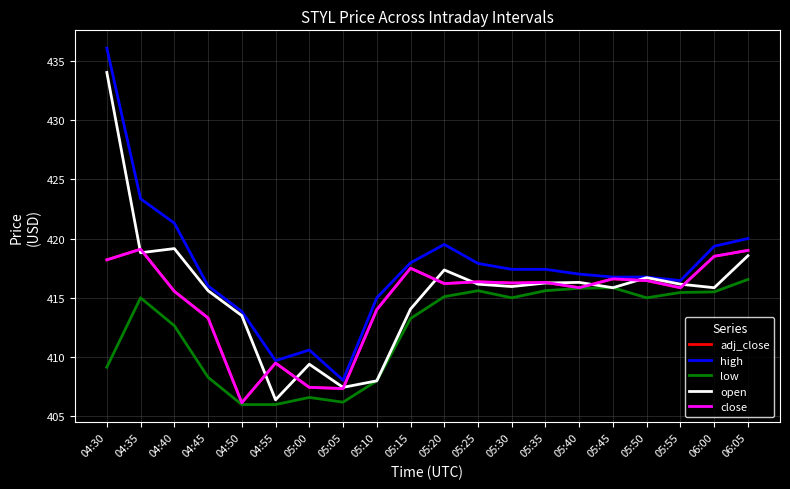

Which has a higher value, 05:15 or 04:35?

04:35